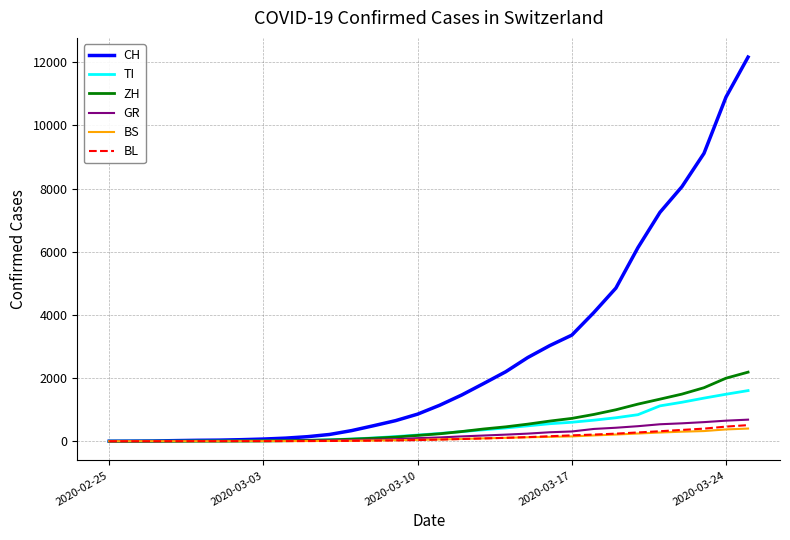

Which series has the largest range (max minus min)?

CH